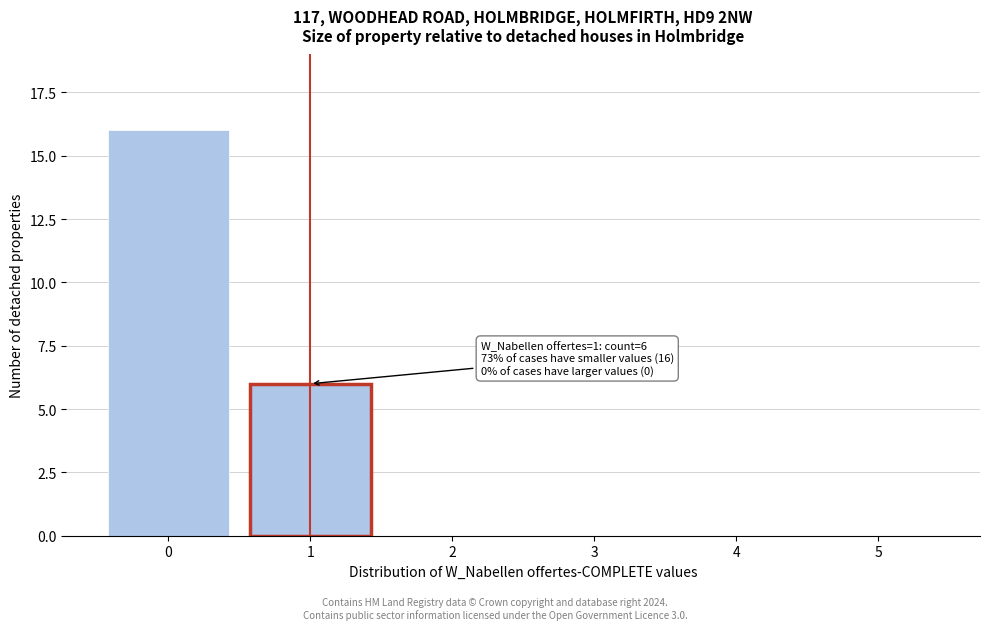

Reading left to right, list all the values displayed in this chart.

0=16	1=6	2=0	3=0	4=0	5=0